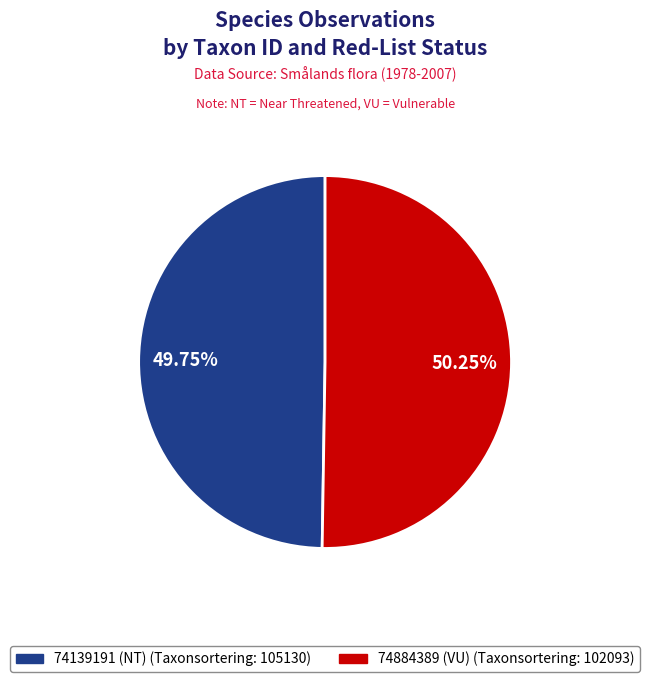

Count the number of slices in the pie.

2